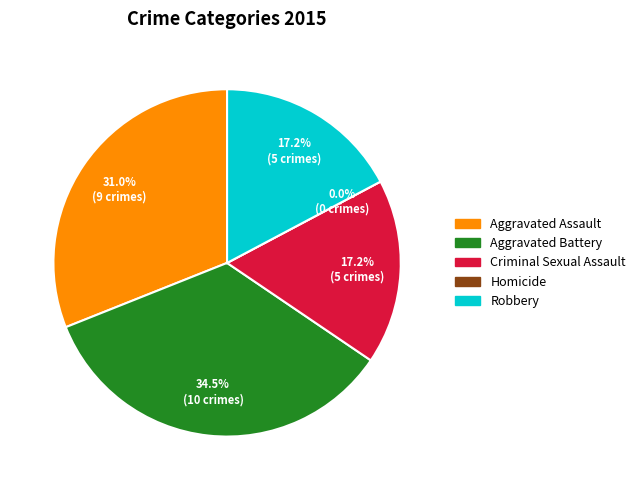

How many slices are in this pie chart?

5